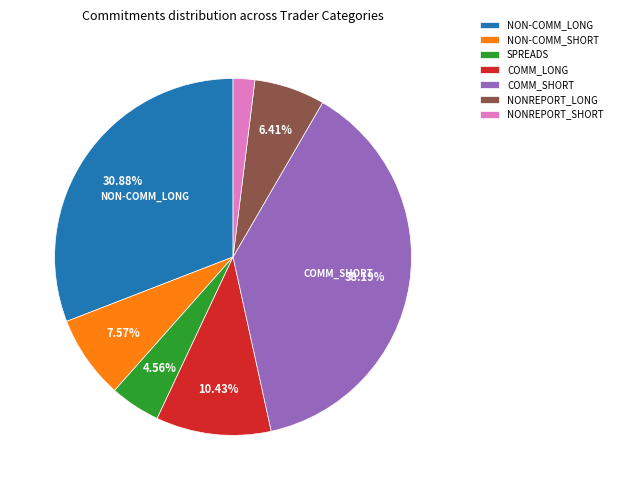

Combined, do NON-COMM_SHORT and NONREPORT_LONG account for over 50%?

No